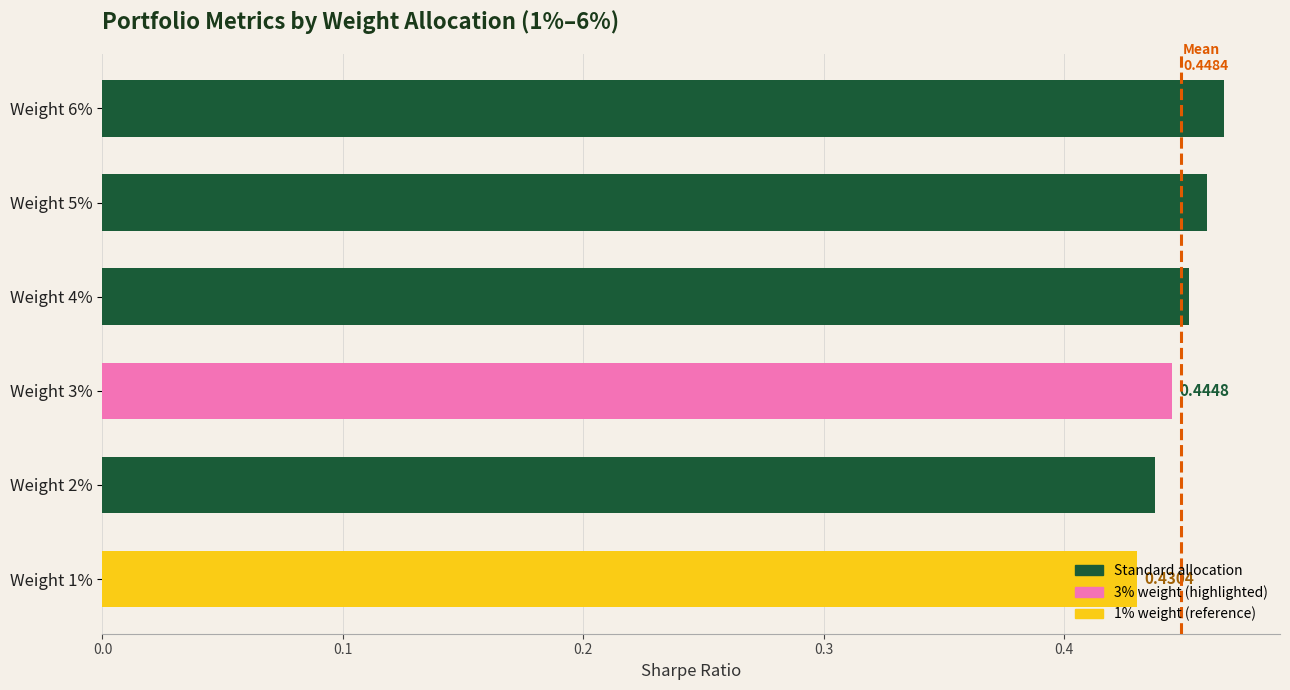

Count the number of categories in the chart.

6